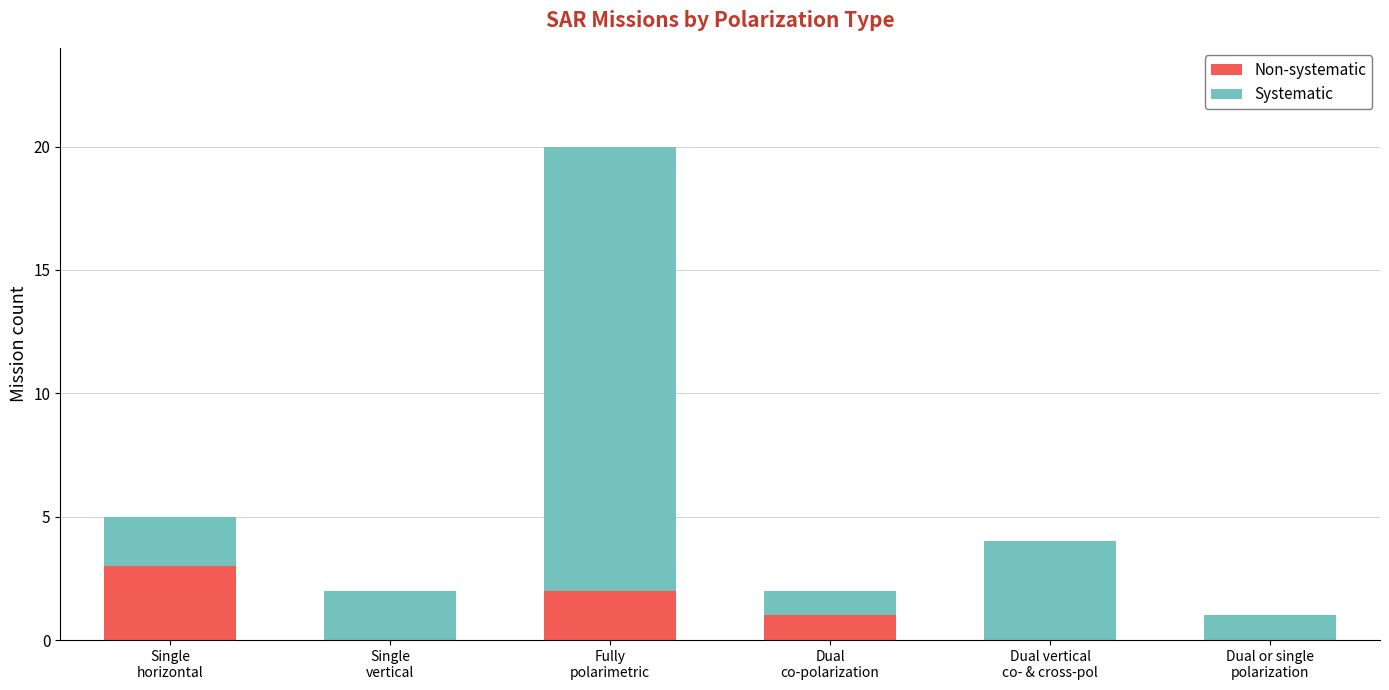

What is the sum of all Non-systematic values?

6